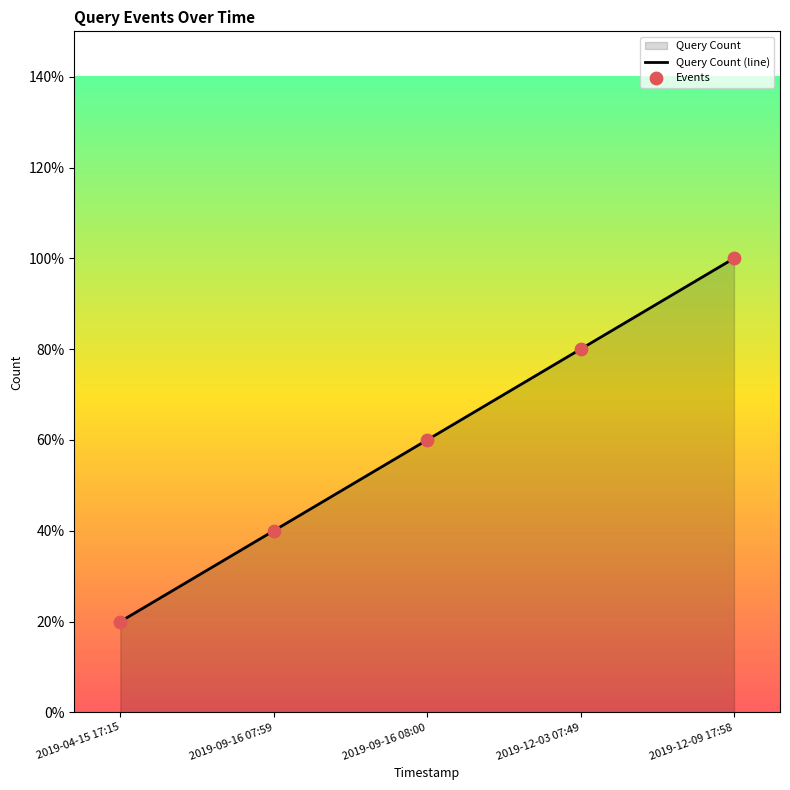

At which category is the sum across all series the highest?

2019-12-09 17:58